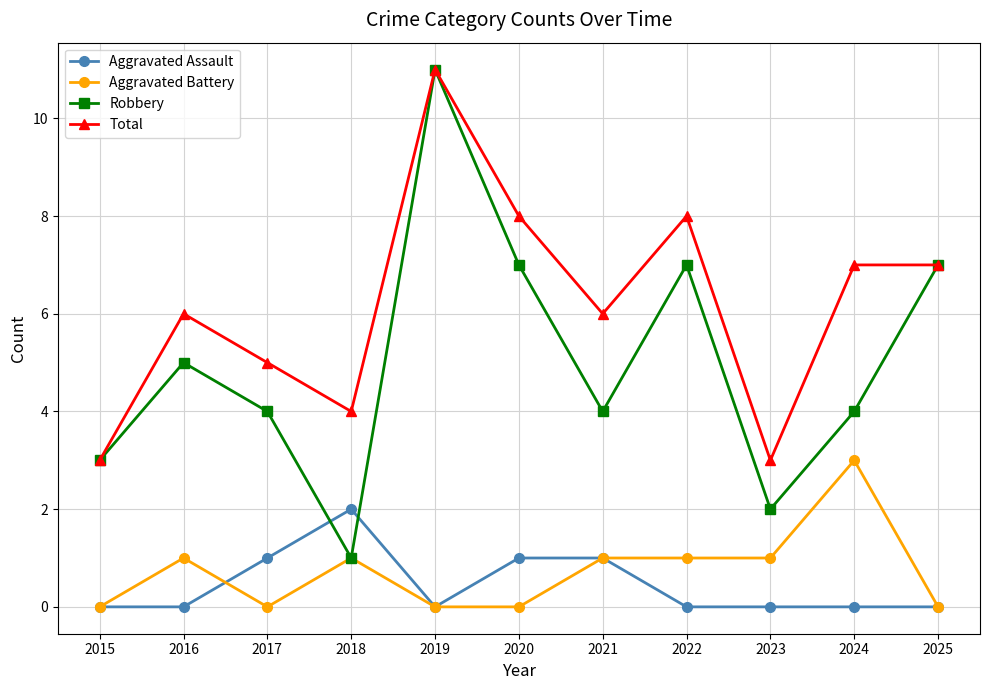

Which series changed the most between 2015 and 2021?

Total